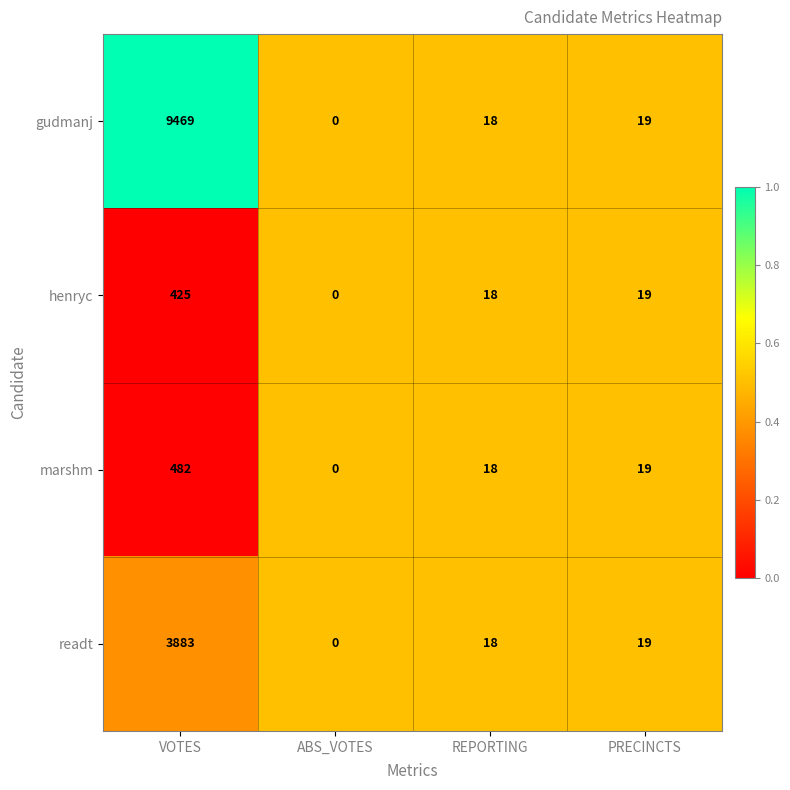

How many values in the readt series are below 19?

2